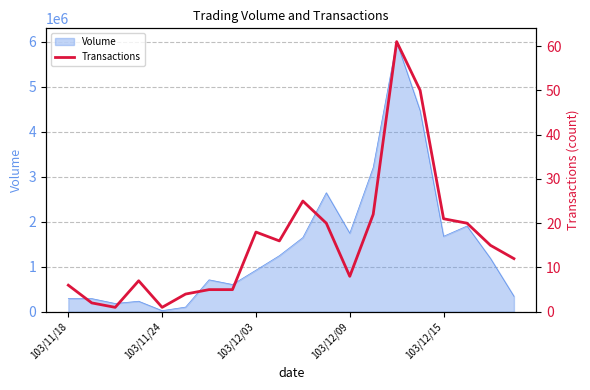

What position from the left is 103/11/18?

1